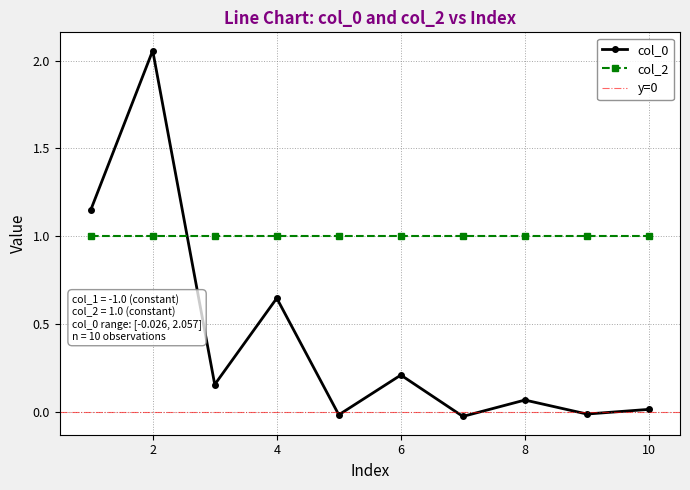

What is the lowest value of the col_2 series?

1.0